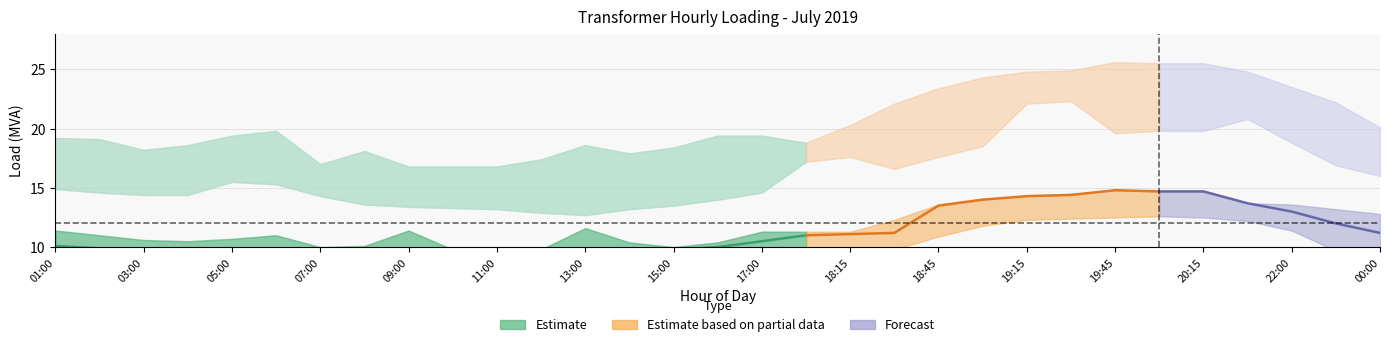

At which category does the data reach its first local valley?

11:00